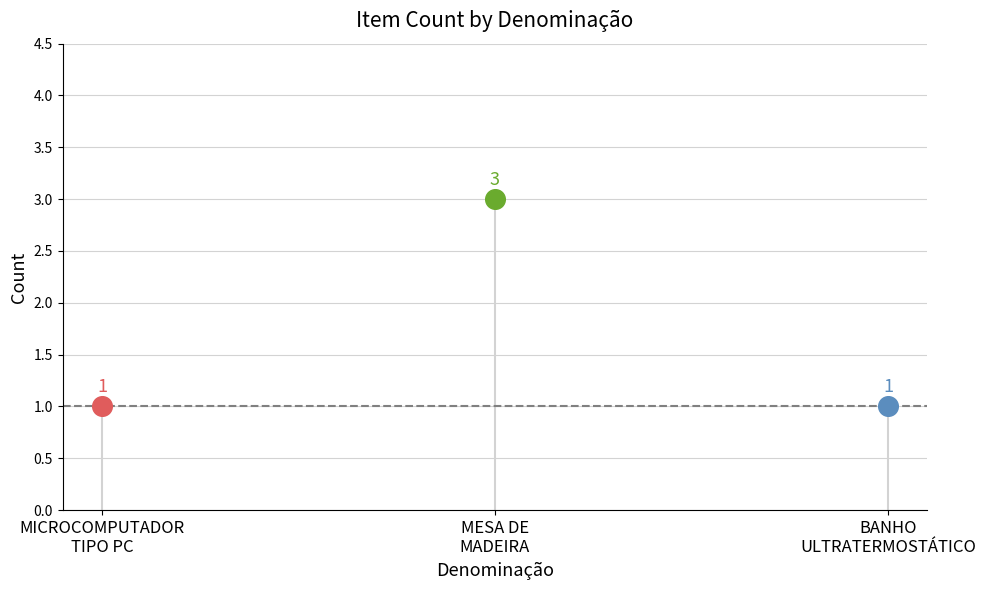

Between MICROCOMPUTADOR TIPO PC and MESA DE MADEIRA, which is larger?

MESA DE MADEIRA